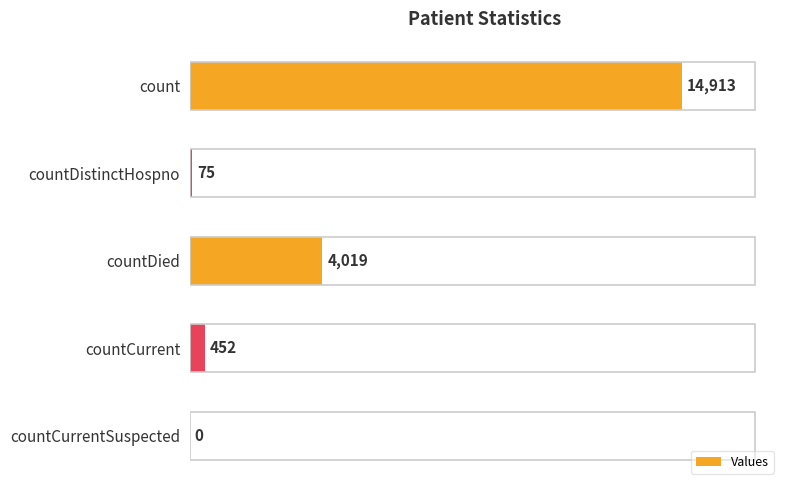

What is the sum of all values?

19459